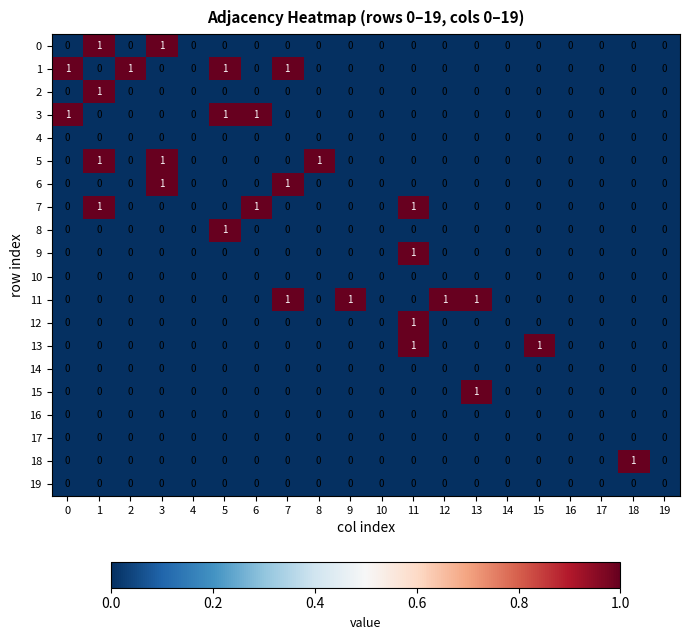

Count the 7 values in the range 0 to 1.

20